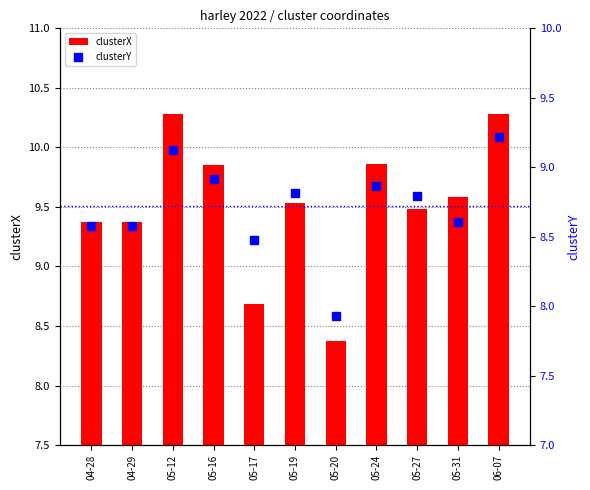

At how many categories does at least one series exceed 9?

9